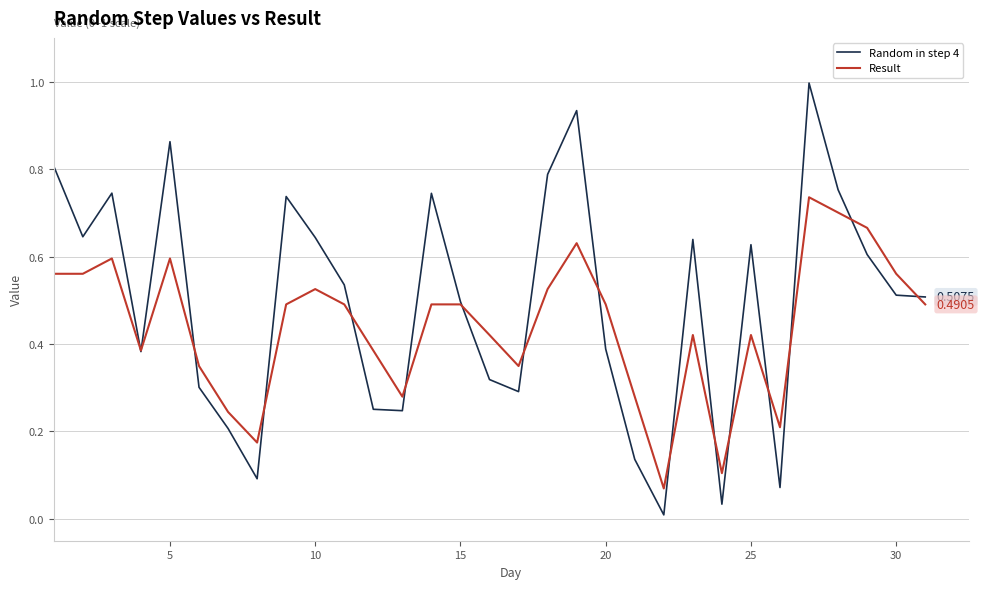

How many lines are shown in the chart?

2